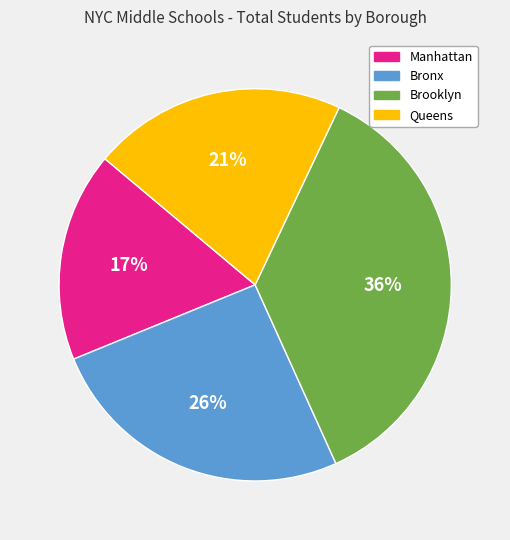

To the nearest percent, what is the difference between the largest and smallest slice percentages?

19%